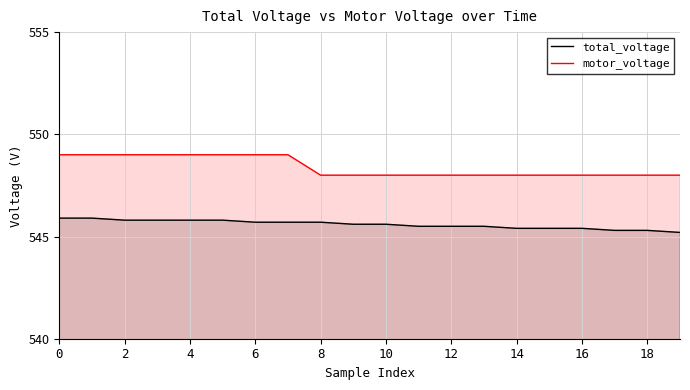

What is the average value of the motor_voltage series?

548.4